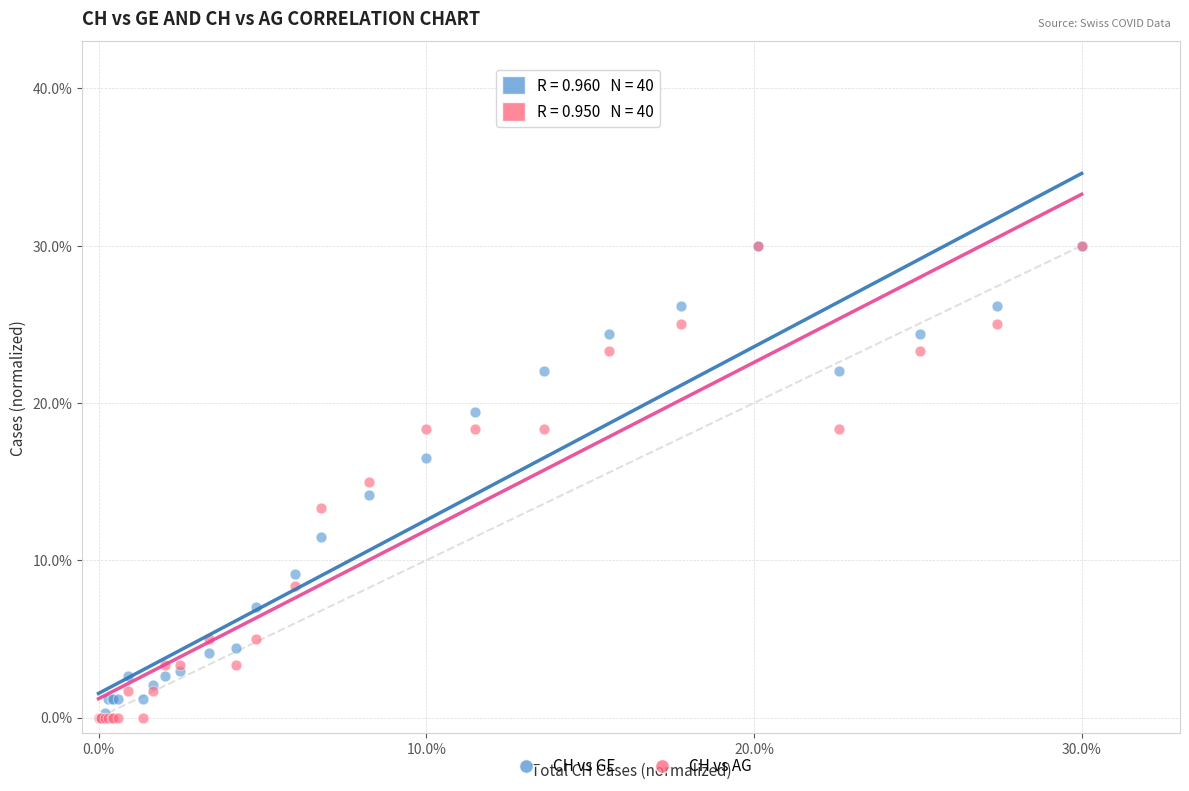

What are all the series names shown in the legend?

CH vs GE, CH vs AG